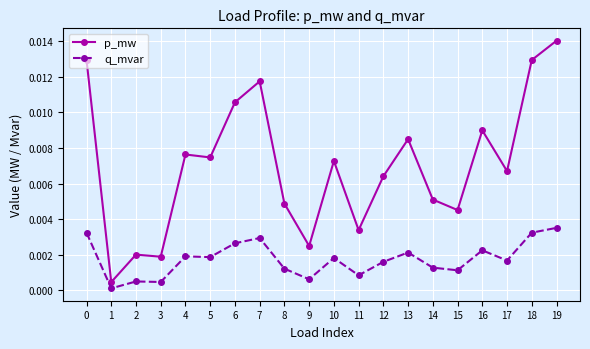

Where is the first local minimum for q_mvar?

1